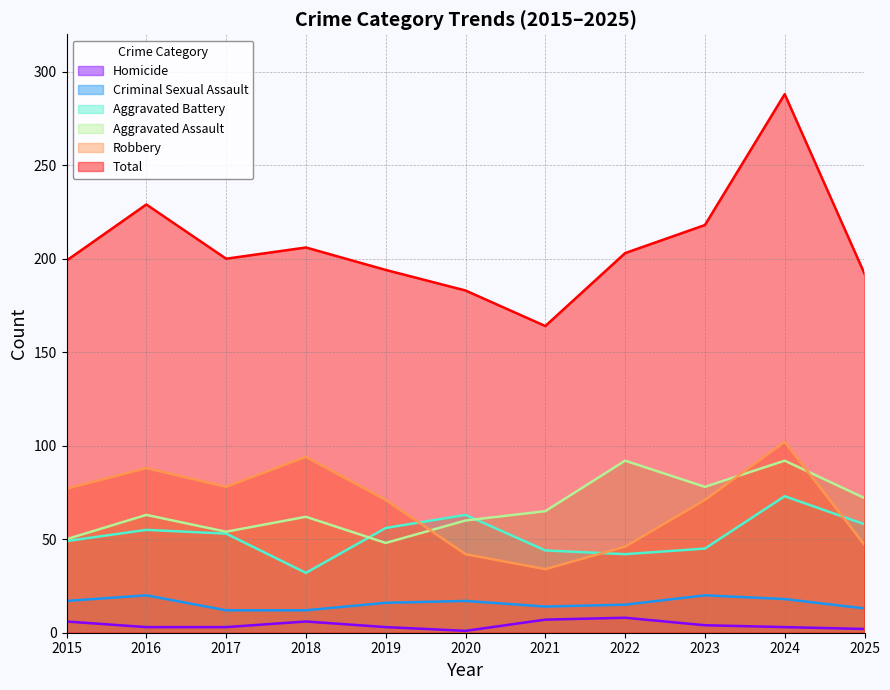

Is the value of Homicide at 2015 greater than the value of Aggravated Battery at 2022?

No